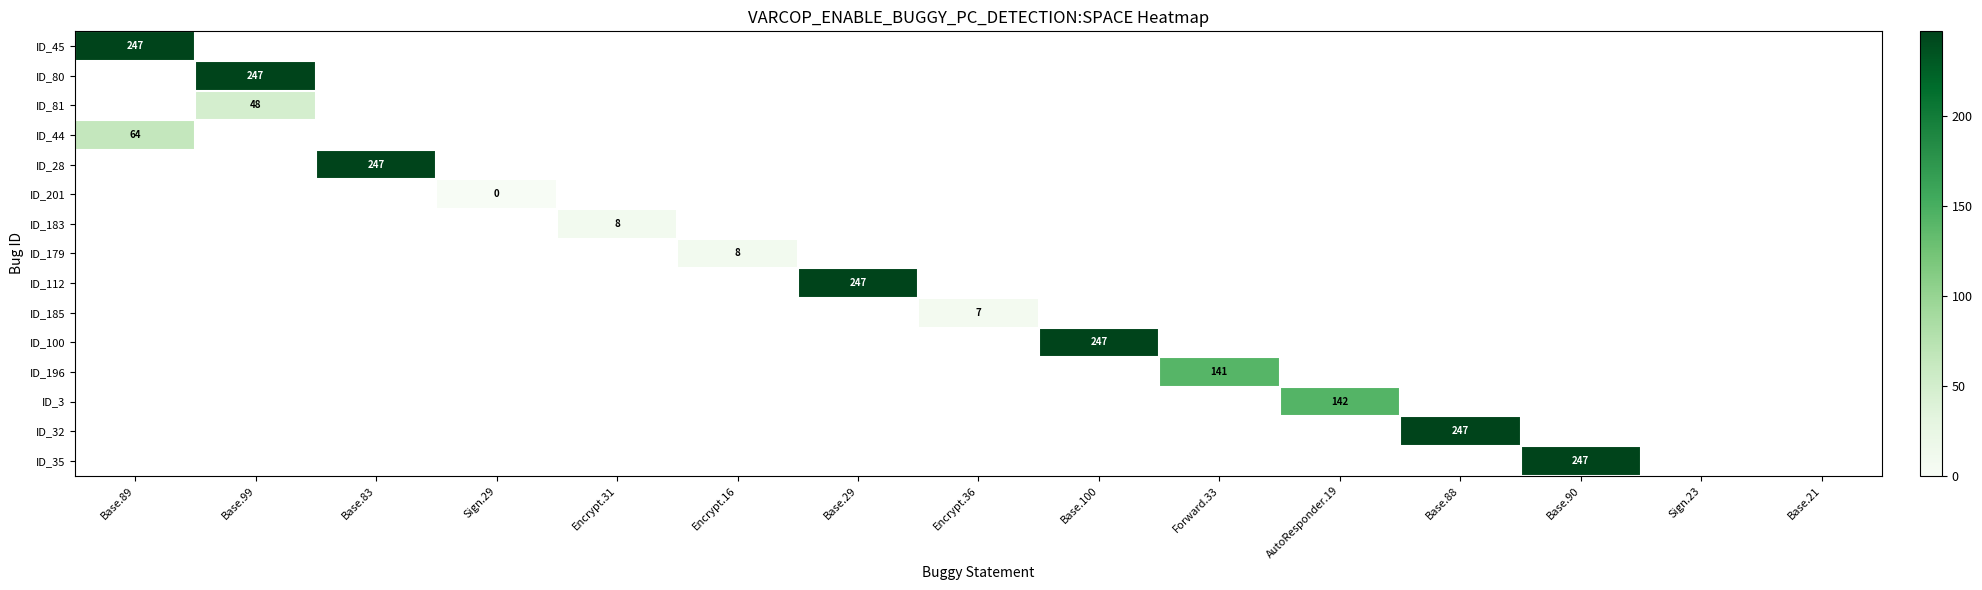

Which label corresponds to the smallest value in the chart?

Sign.29